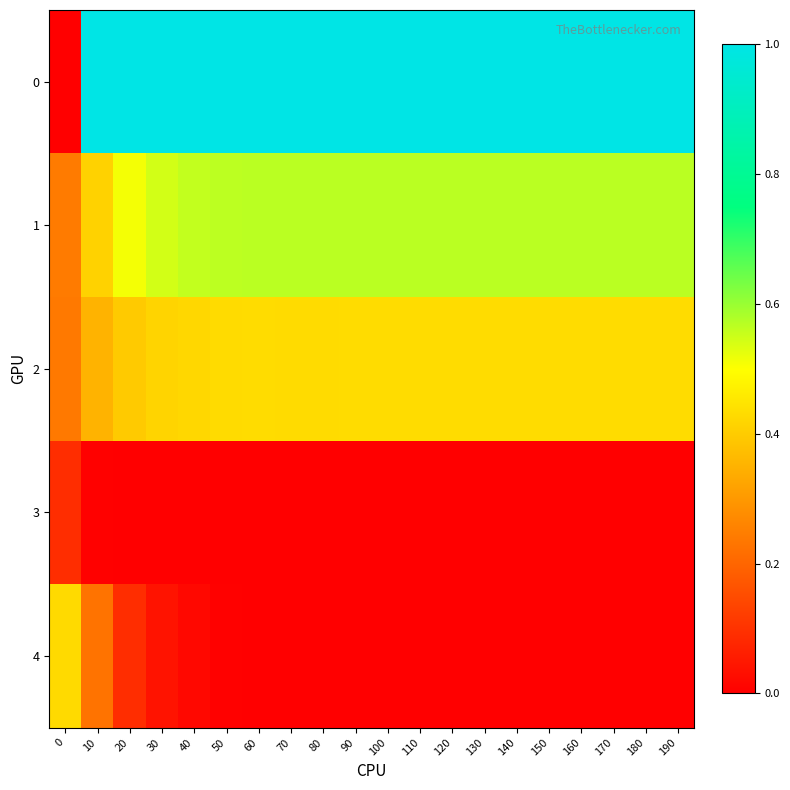

Rank the series by their maximum value, from highest to lowest.

0, 1, 2, 4, 3